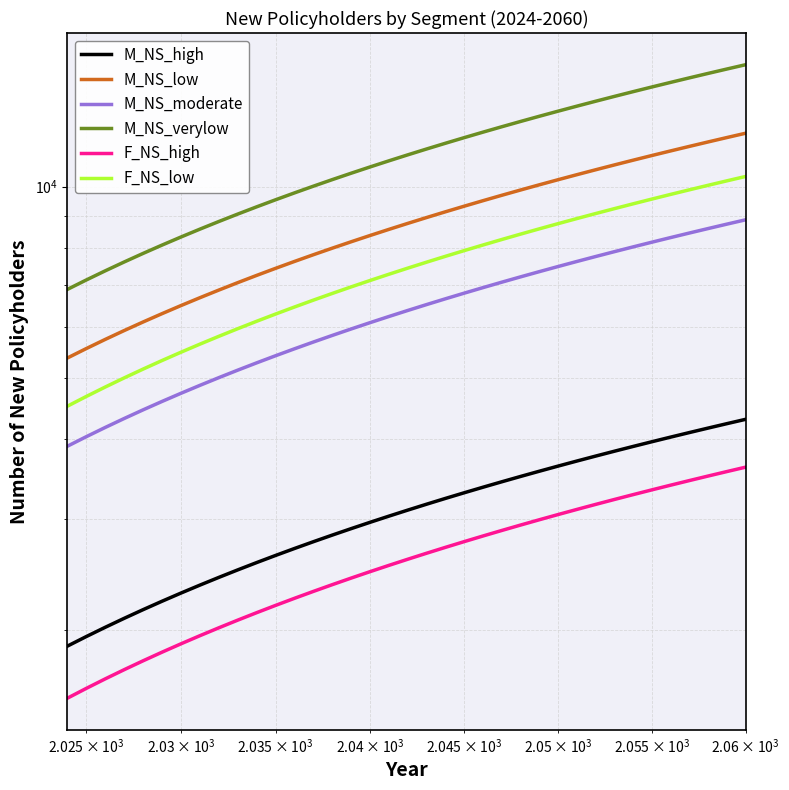

Reading right to left, extract all data points from this chart.

M_NS_high: 4300	4233	4166	4099	4032	3965	3898	3831	3764	3697	3630	3563	3496	3429	3362	3295	3228	3161	3094	3027	2960	2893	2826	2759	2692	2625	2558	2491	2424	2357	2290	2223	2156	2089	2022	1955	1888
M_NS_low: 12136	11948	11760	11572	11384	11196	11008	10820	10632	10444	10256	10068	9880	9692	9504	9316	9128	8940	8752	8564	8376	8188	8000	7812	7624	7436	7248	7060	6872	6684	6496	6308	6120	5932	5744	5556	5368
M_NS_moderate: 8866	8728	8590	8452	8314	8176	8038	7900	7762	7624	7486	7348	7210	7072	6934	6796	6658	6520	6382	6244	6106	5968	5830	5692	5554	5416	5278	5140	5002	4864	4726	4588	4450	4312	4174	4036	3898
M_NS_verylow: 15560	15319	15078	14837	14596	14355	14114	13873	13632	13391	13150	12909	12668	12427	12186	11945	11704	11463	11222	10981	10740	10499	10258	10017	9776	9535	9294	9053	8812	8571	8330	8089	7848	7607	7366	7125	6884
F_NS_high: 3615	3558	3501	3444	3387	3330	3273	3216	3159	3102	3045	2988	2931	2874	2817	2760	2703	2646	2589	2532	2475	2418	2361	2304	2247	2190	2133	2076	2019	1962	1905	1848	1791	1734	1677	1620	1563
F_NS_low: 10375	10212	10049	9886	9723	9560	9397	9234	9071	8908	8745	8582	8419	8256	8093	7930	7767	7604	7441	7278	7115	6952	6789	6626	6463	6300	6137	5974	5811	5648	5485	5322	5159	4996	4833	4670	4507